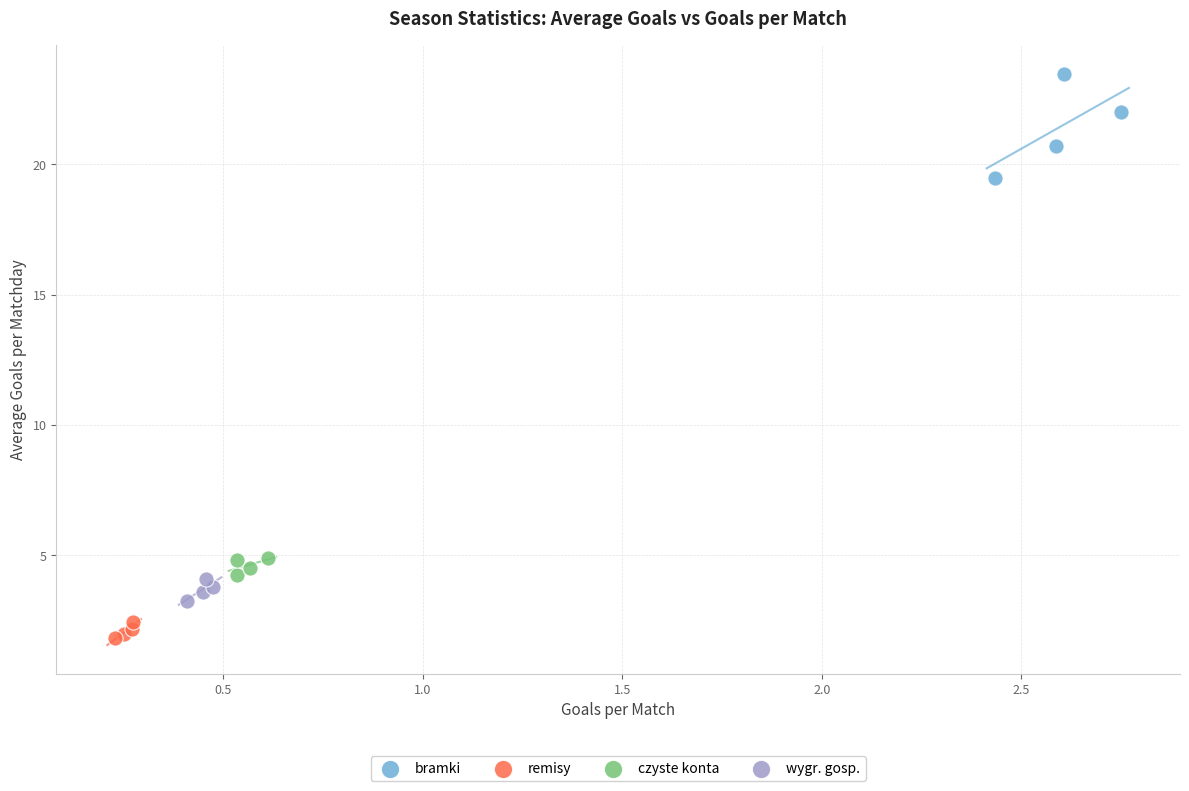

Which series reaches the maximum Y coordinate?

bramki